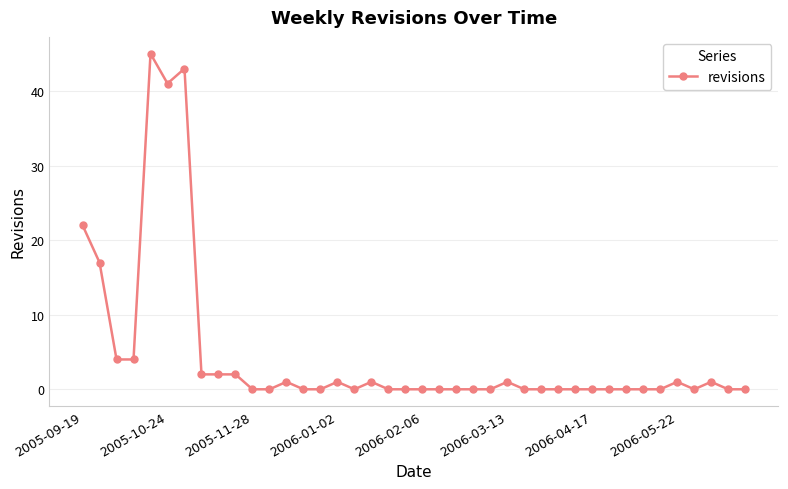

What is the sum of all values?

188